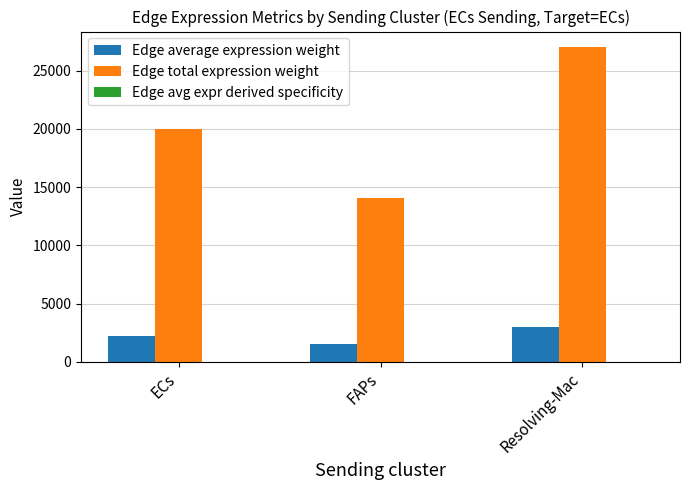

Is it true that Edge average expression weight equals 2223.2 at ECs?

True